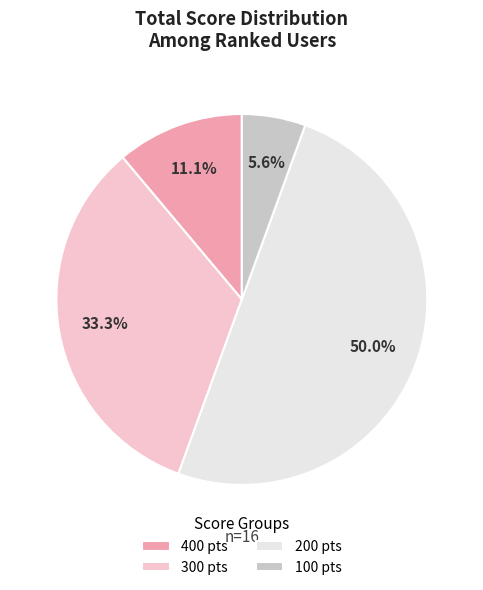

What is the majority slice?

200 pts